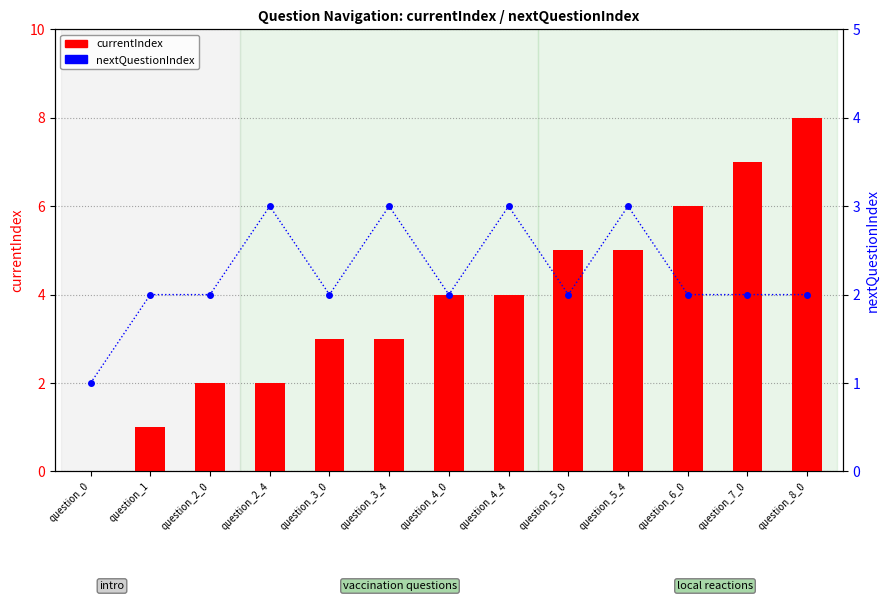

Is the value of currentIndex at question_5_4 greater than the value of nextQuestionIndex at question_3_0?

Yes